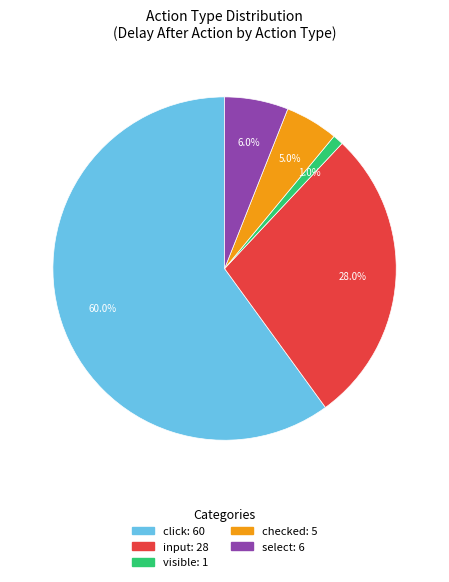

How much of the chart is everything except click?

40.0%